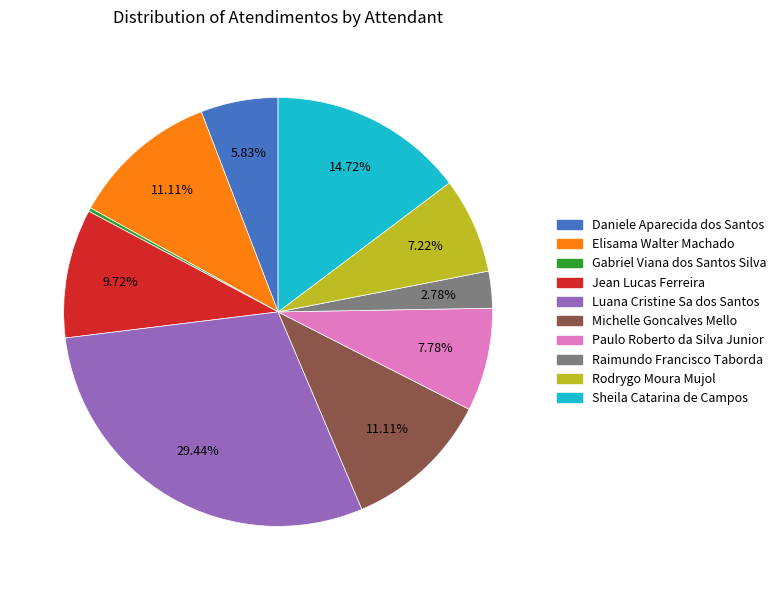

To the nearest percent, what portion does Paulo Roberto da Silva Junior represent?

8%